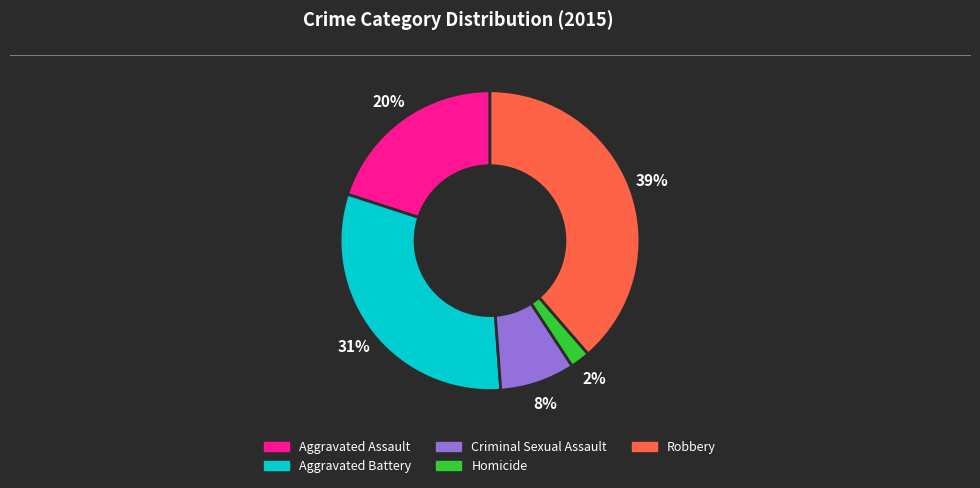

Count the number of slices in the pie.

5